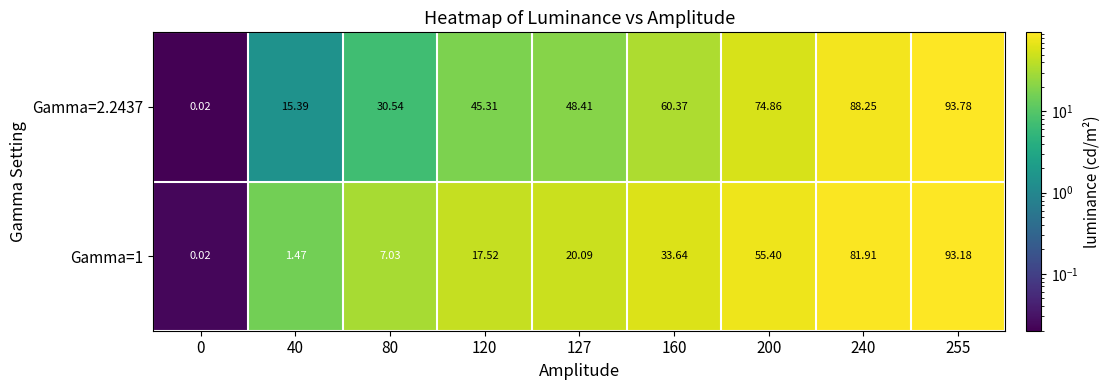

Is the value of Gamma=2.2437 at 120 greater than the value of Gamma=1 at 240?

No